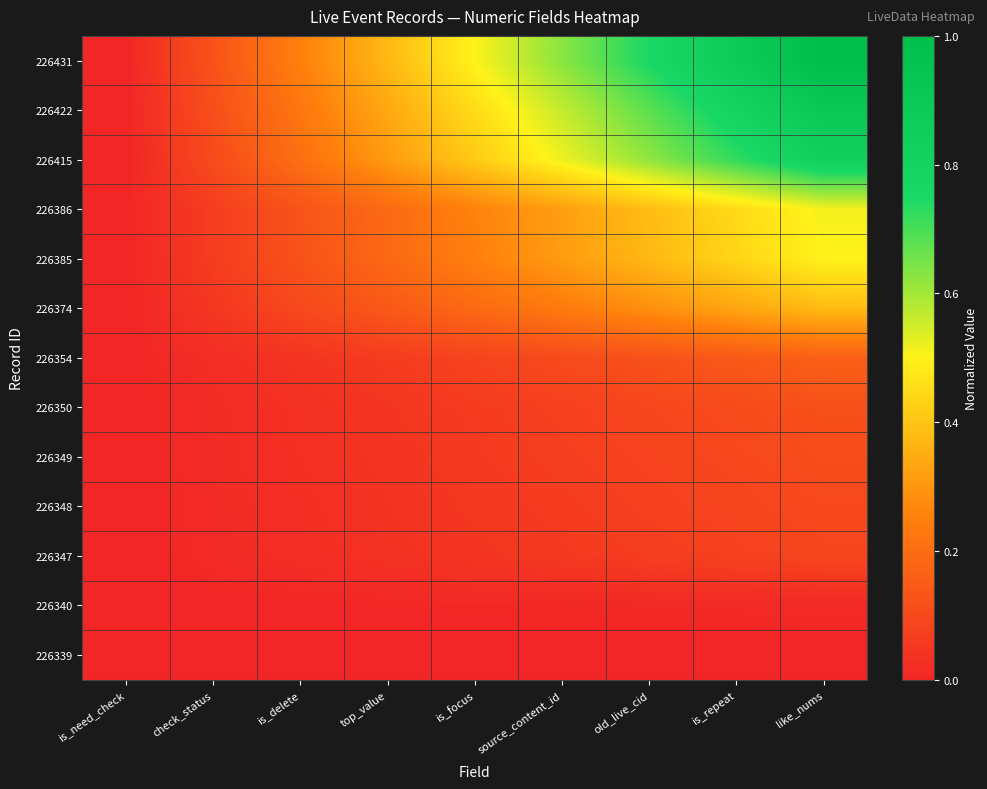

Reading left to right, transcribe all the data shown in this chart.

226431: is_need_check=0.0	check_status=0.1	is_delete=0.2	top_value=0.4	is_focus=0.5	source_content_id=0.6	old_live_cid=0.7	is_repeat=0.9	like_nums=1.0
226422: is_need_check=0.0	check_status=0.1	is_delete=0.2	top_value=0.3	is_focus=0.5	source_content_id=0.6	old_live_cid=0.7	is_repeat=0.8	like_nums=0.9
226415: is_need_check=0.0	check_status=0.1	is_delete=0.2	top_value=0.3	is_focus=0.4	source_content_id=0.5	old_live_cid=0.6	is_repeat=0.7	like_nums=0.8
226386: is_need_check=0.0	check_status=0.1	is_delete=0.1	top_value=0.2	is_focus=0.3	source_content_id=0.3	old_live_cid=0.4	is_repeat=0.4	like_nums=0.5
226385: is_need_check=0.0	check_status=0.1	is_delete=0.1	top_value=0.2	is_focus=0.2	source_content_id=0.3	old_live_cid=0.4	is_repeat=0.4	like_nums=0.5
226374: is_need_check=0.0	check_status=0.0	is_delete=0.1	top_value=0.1	is_focus=0.2	source_content_id=0.2	old_live_cid=0.3	is_repeat=0.3	like_nums=0.4
226354: is_need_check=0.0	check_status=0.0	is_delete=0.0	top_value=0.1	is_focus=0.1	source_content_id=0.1	old_live_cid=0.1	is_repeat=0.1	like_nums=0.2
226350: is_need_check=0.0	check_status=0.0	is_delete=0.0	top_value=0.0	is_focus=0.1	source_content_id=0.1	old_live_cid=0.1	is_repeat=0.1	like_nums=0.1
226349: is_need_check=0.0	check_status=0.0	is_delete=0.0	top_value=0.0	is_focus=0.1	source_content_id=0.1	old_live_cid=0.1	is_repeat=0.1	like_nums=0.1
226348: is_need_check=0.0	check_status=0.0	is_delete=0.0	top_value=0.0	is_focus=0.0	source_content_id=0.1	old_live_cid=0.1	is_repeat=0.1	like_nums=0.1
226347: is_need_check=0.0	check_status=0.0	is_delete=0.0	top_value=0.0	is_focus=0.0	source_content_id=0.1	old_live_cid=0.1	is_repeat=0.1	like_nums=0.1
226340: is_need_check=0.0	check_status=0.0	is_delete=0.0	top_value=0.0	is_focus=0.0	source_content_id=0.0	old_live_cid=0.0	is_repeat=0.0	like_nums=0.0
226339: is_need_check=0.0	check_status=0.0	is_delete=0.0	top_value=0.0	is_focus=0.0	source_content_id=0.0	old_live_cid=0.0	is_repeat=0.0	like_nums=0.0